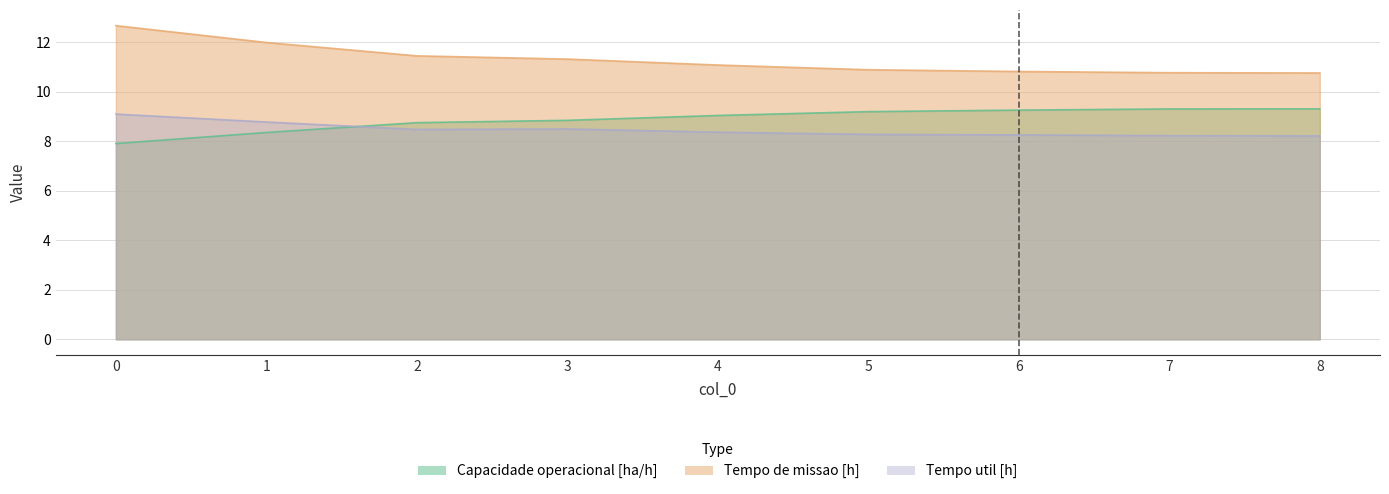

How many lines are shown in the chart?

3